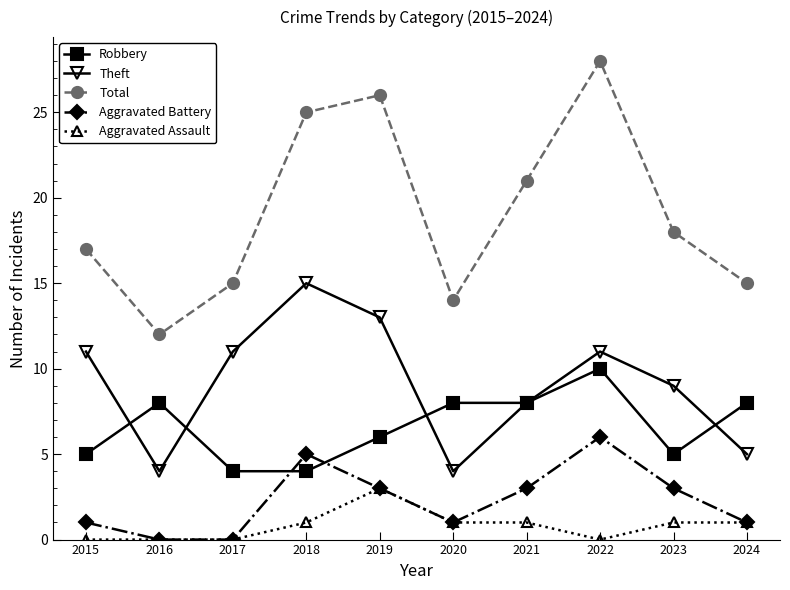

True or false: Theft has a value of 2 at 2020.

False